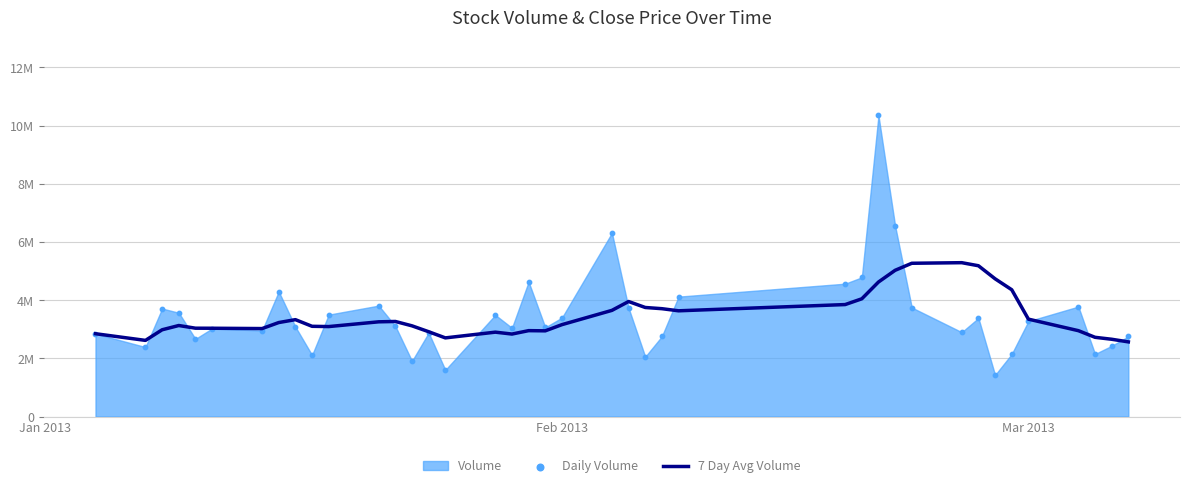

At how many categories does at least one series exceed 7238402?

1